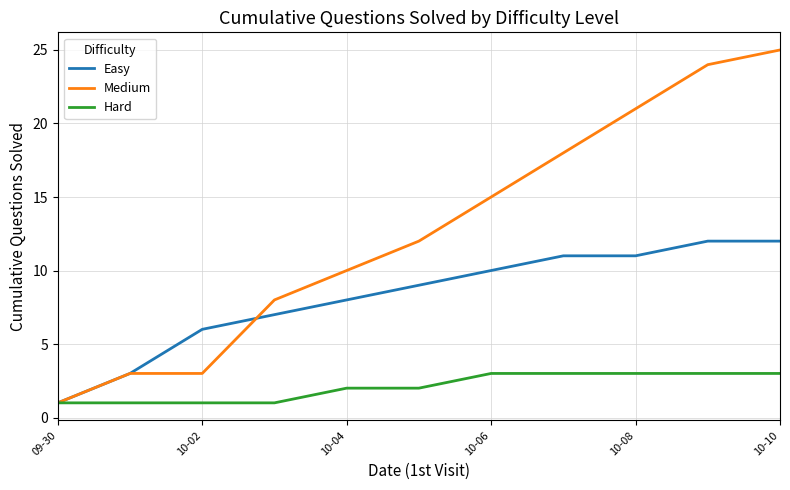

How many lines are shown in the chart?

3